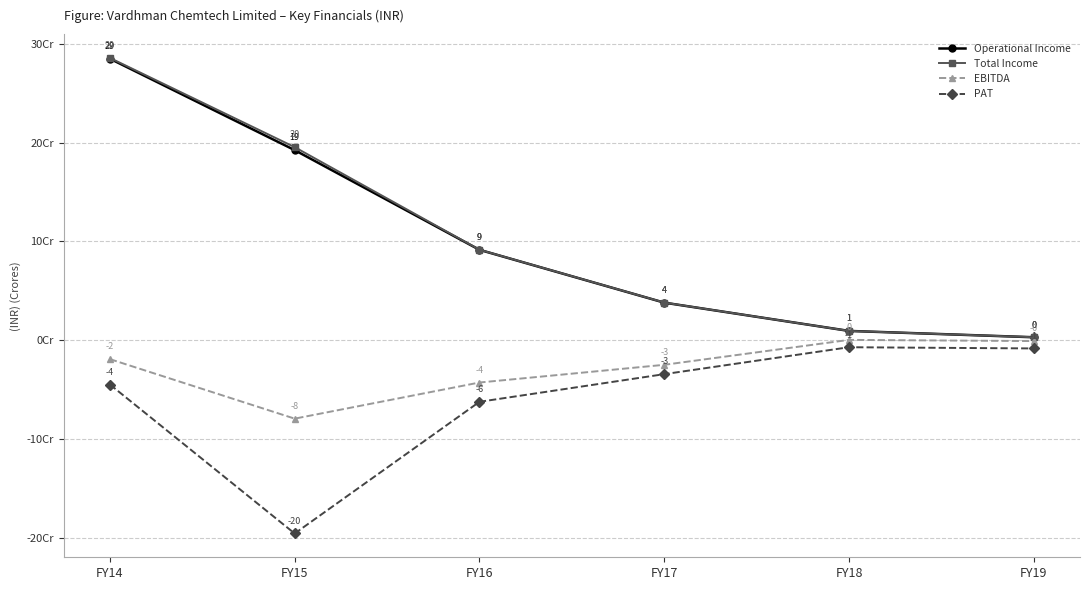

At FY19, list the series in order from largest to smallest.

Total Income, Operational Income, EBITDA, PAT